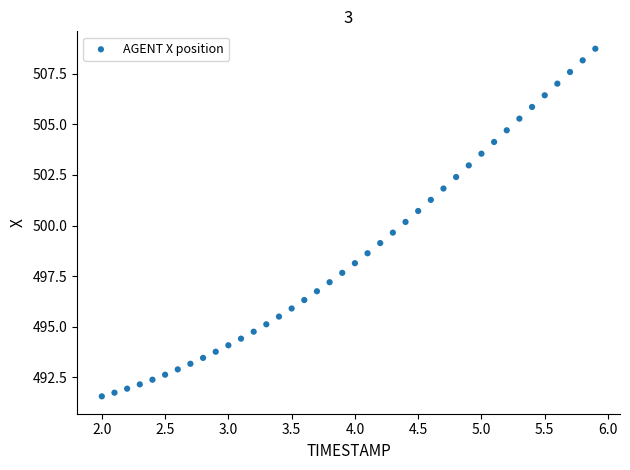

What is the range of X values (max minus min)?

3.9